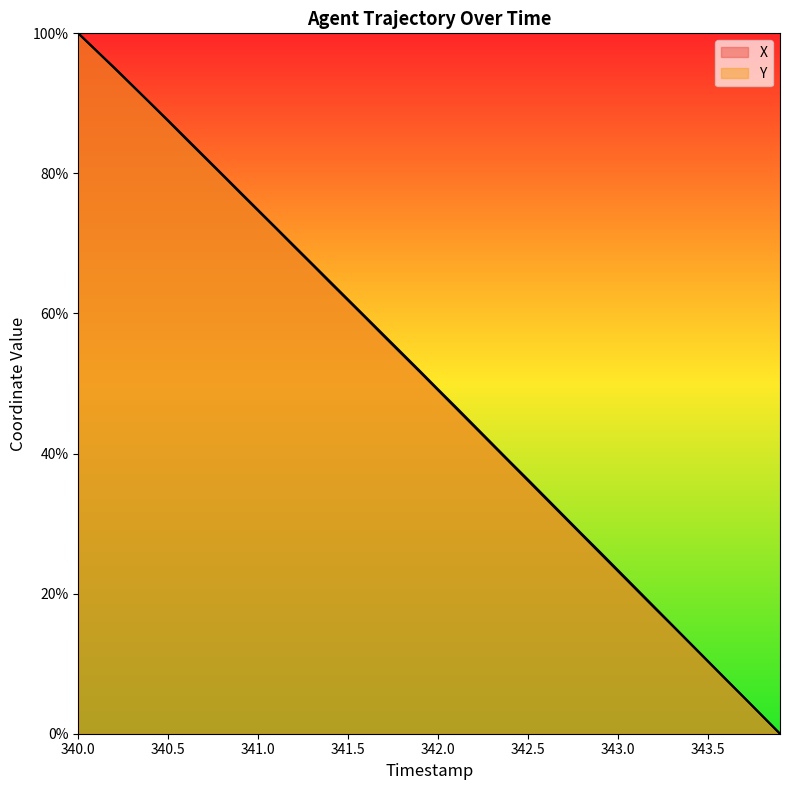

What is the difference between the Y values at 340.9 and 341.8?

23.0